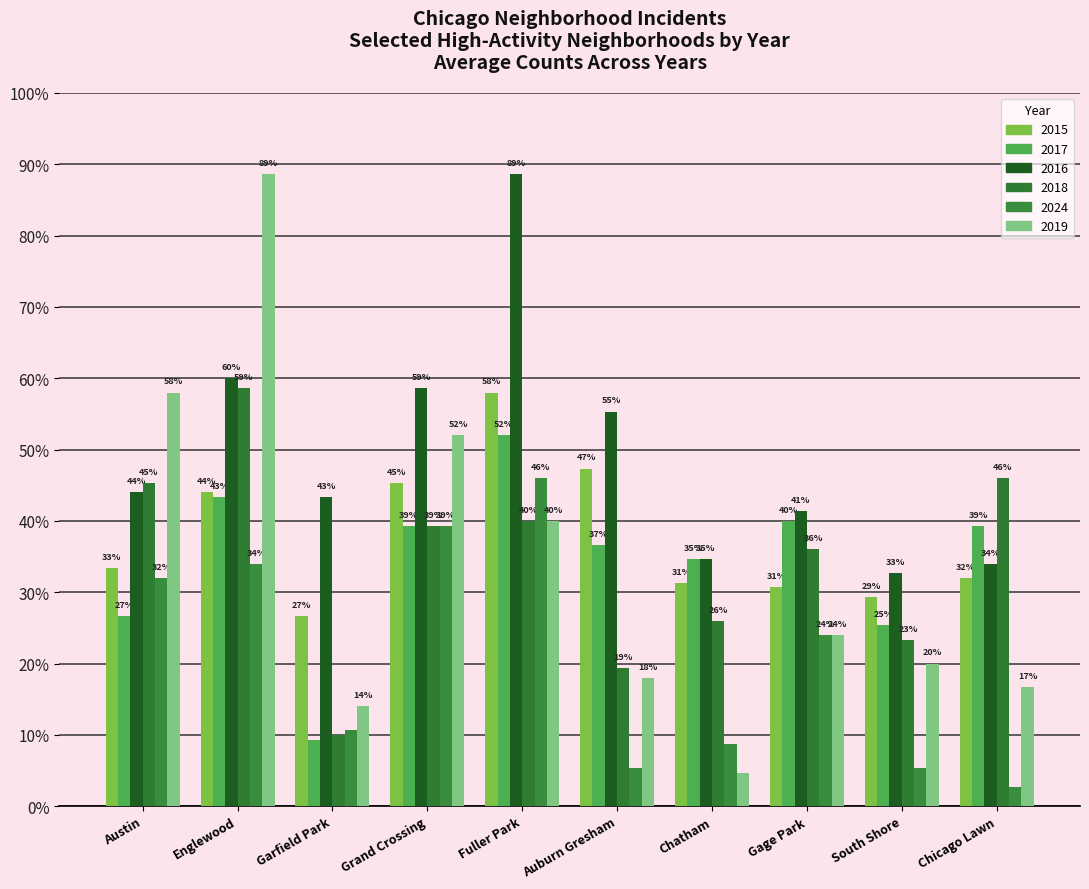

What is the label of the 5th bar from the left?

Fuller Park